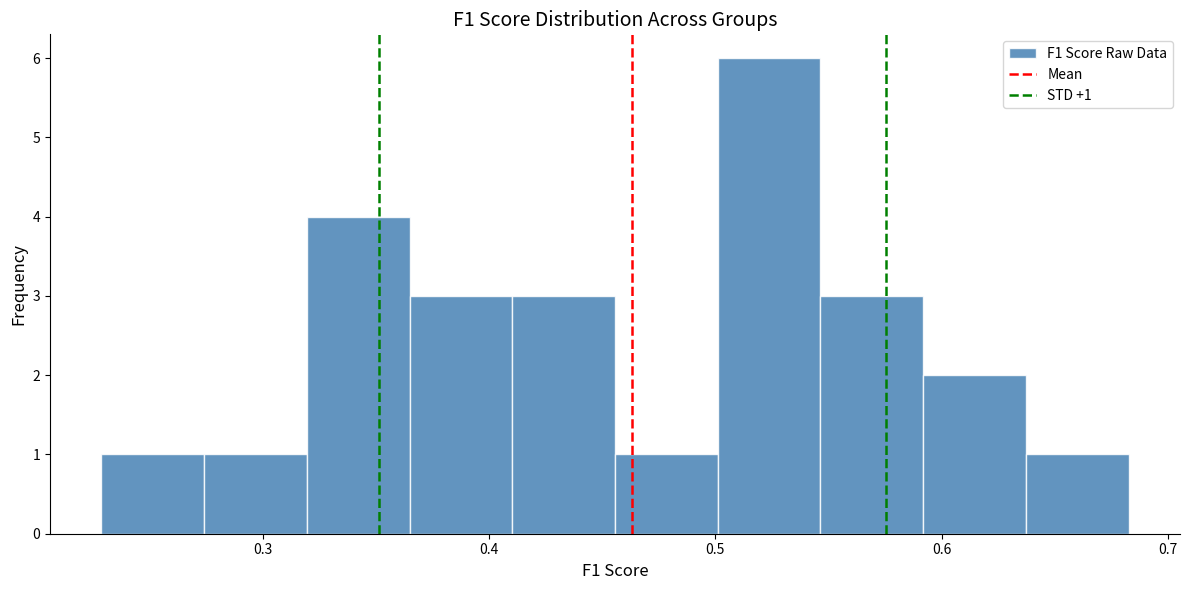

Over which range of the x-axis is the bar tallest?

0.50 to 0.55